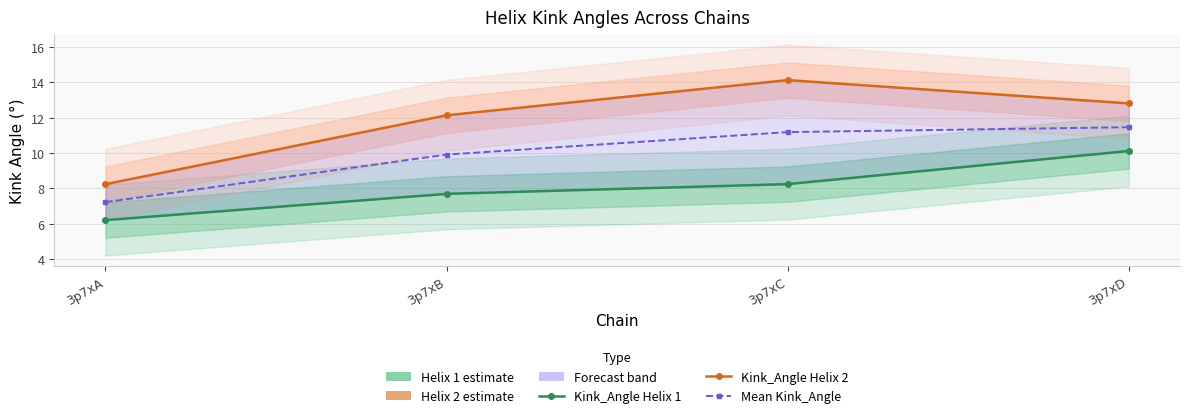

Reading left to right, extract all data points from this chart.

Kink_Angle Helix 1: 3p7xA=6.2	3p7xB=7.7	3p7xC=8.2	3p7xD=10.1
Kink_Angle Helix 2: 3p7xA=8.2	3p7xB=12.1	3p7xC=14.1	3p7xD=12.8
Mean Kink_Angle: 3p7xA=7.2	3p7xB=9.9	3p7xC=11.2	3p7xD=11.5